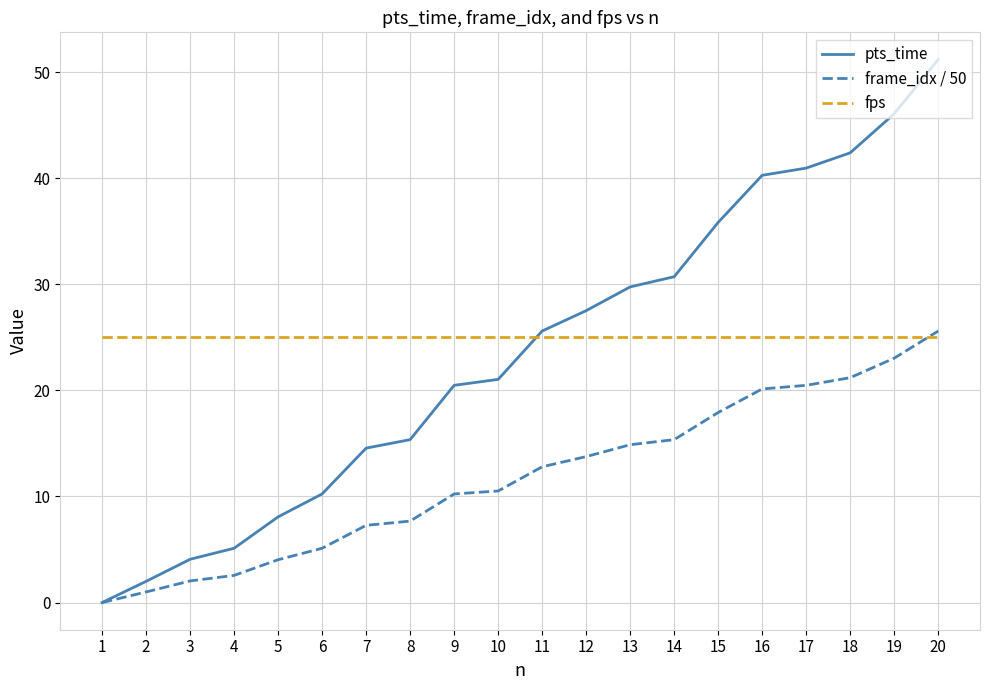

Which series changed the most between 6 and 10?

pts_time